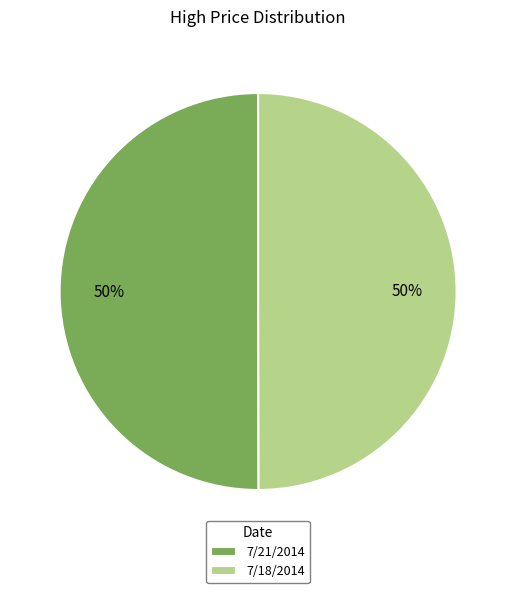

How many segments does this pie chart have?

2